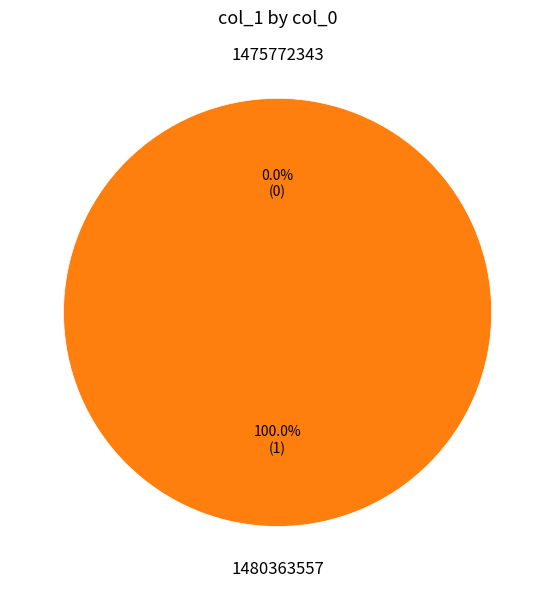

What is the largest slice in the pie chart?

1480363557